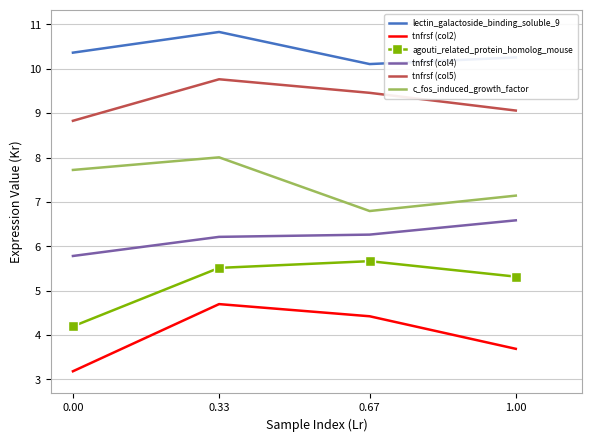

At which category is the sum across all series the highest?

0.33